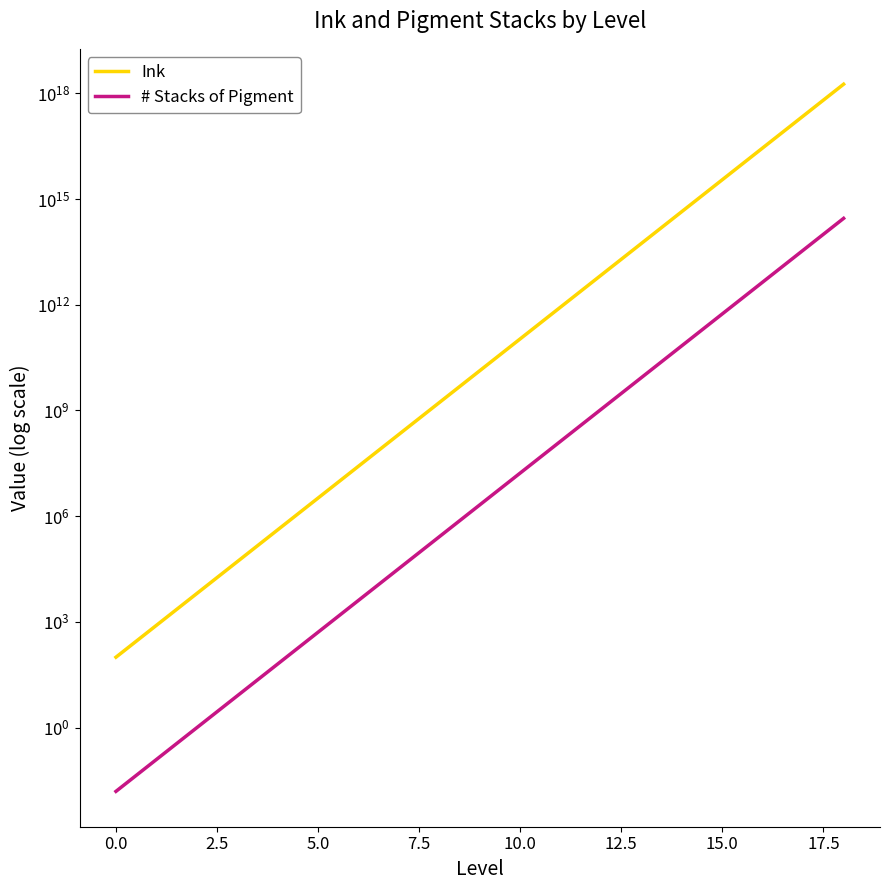

True or false: Ink and # Stacks of Pigment cross at least once.

False